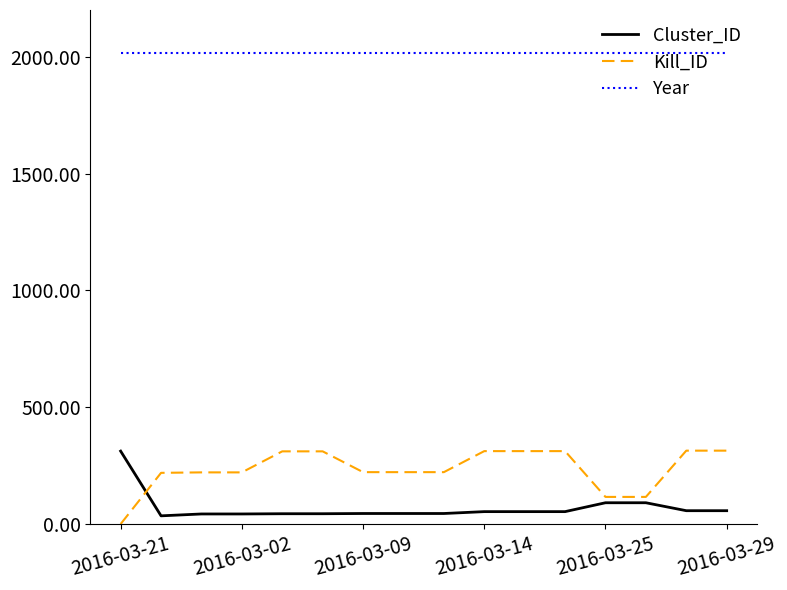

What is the difference between the second highest and minimum values in the Kill_ID series?

314